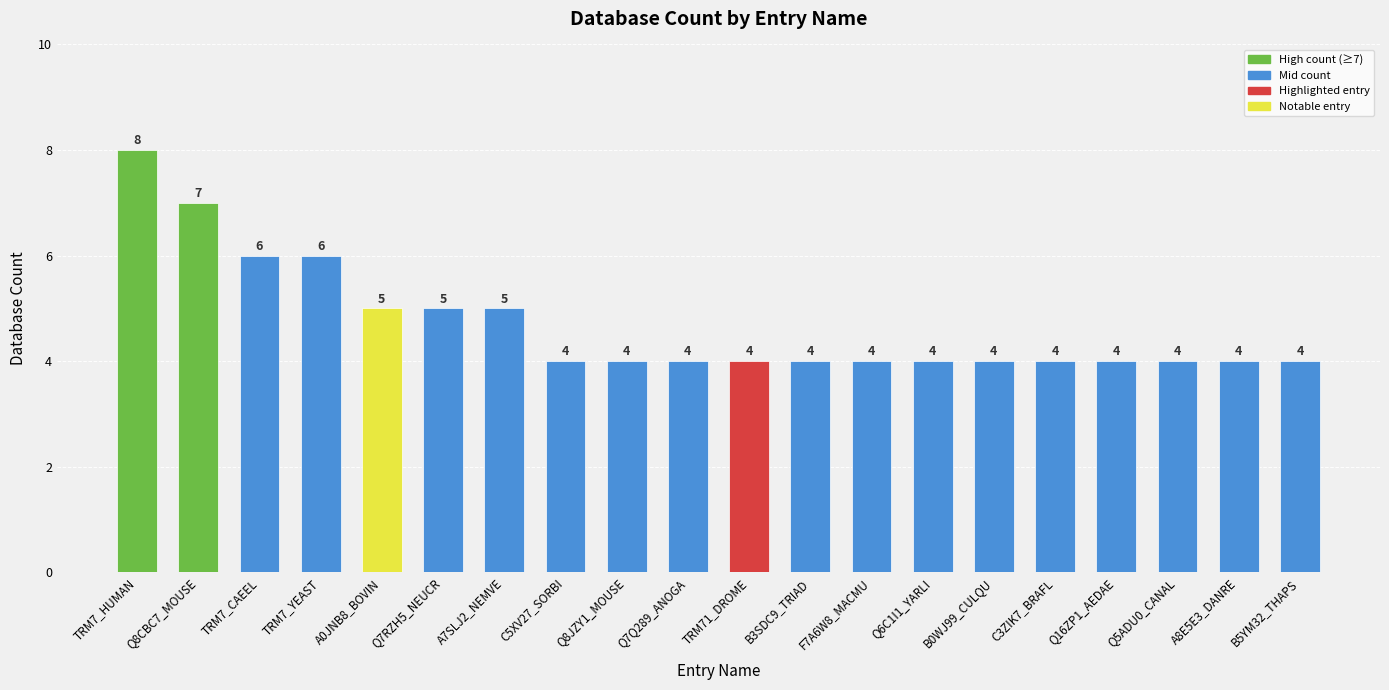

What is the ratio of the value at TRM7_CAEEL to the value at Q16ZP1_AEDAE?

1.5